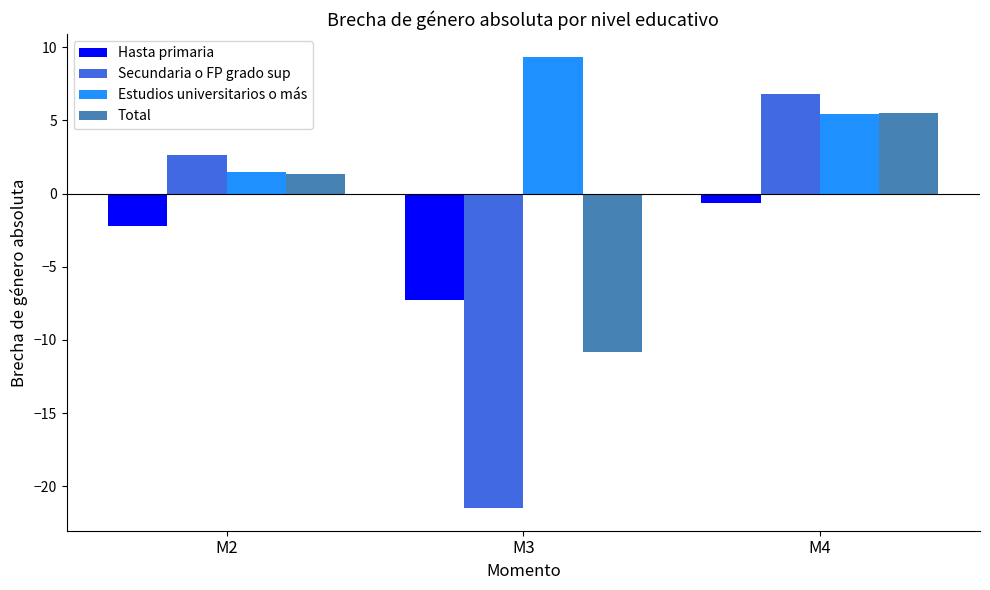

What is the difference between the highest and lowest values at M3?

30.9